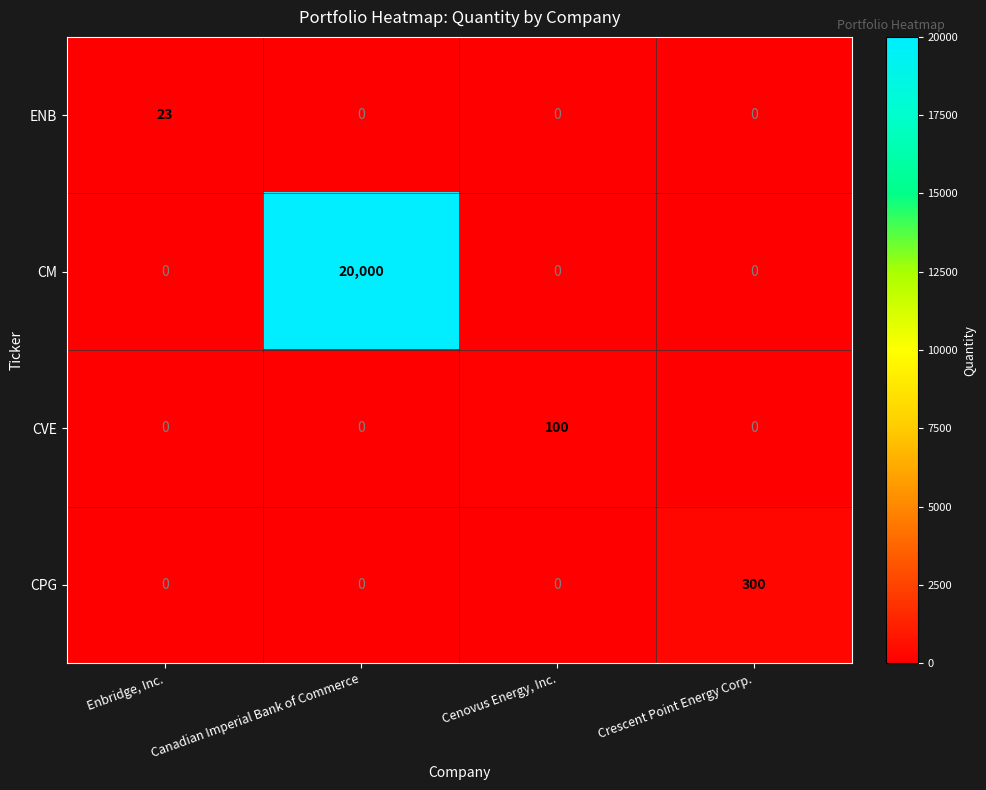

What is the spread (max minus min) of values at Canadian Imperial Bank of Commerce?

20000